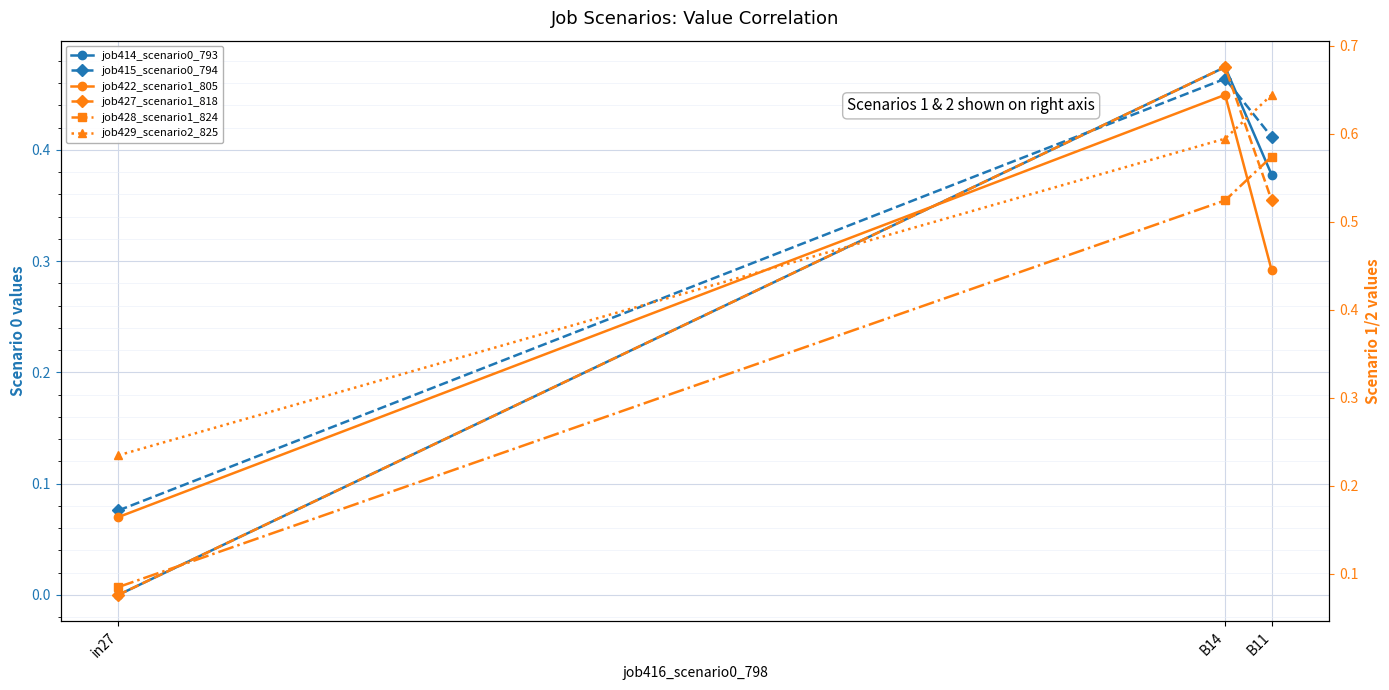

Which category has the lowest value in the job429_scenario2_825 series?

in27